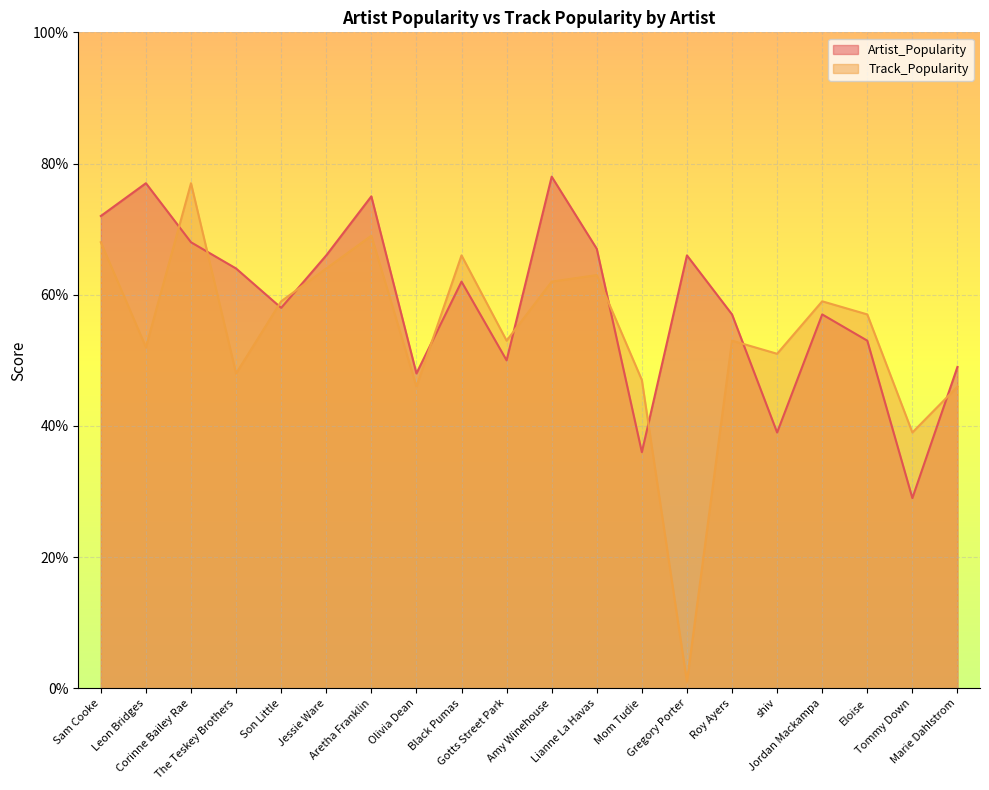

Which series has the largest range (max minus min)?

Track_Popularity